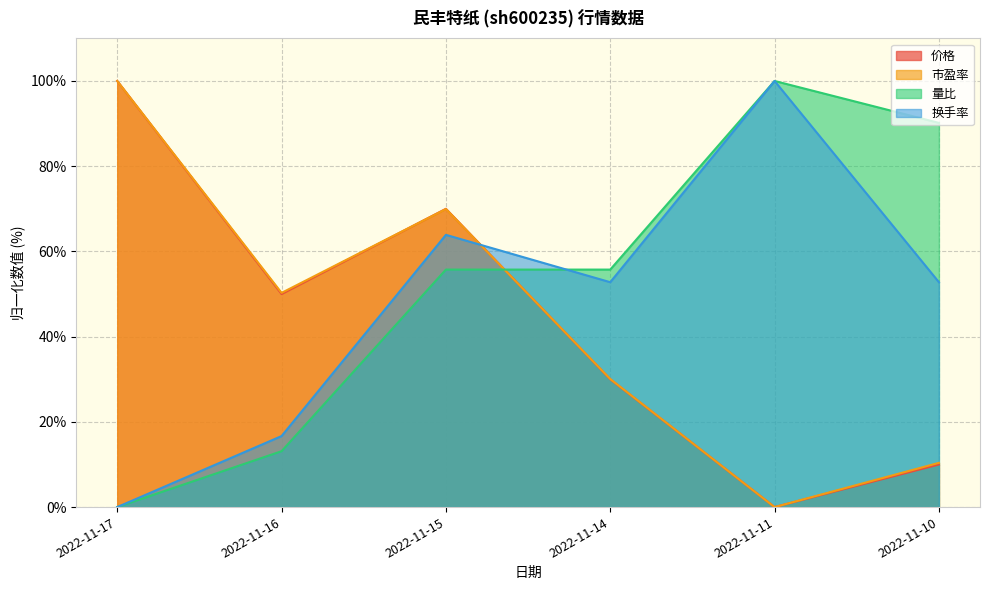

Reading right to left, list all the values displayed in this chart.

价格: 2022-11-10=10.0	2022-11-11=0.0	2022-11-14=30.0	2022-11-15=70.0	2022-11-16=50.0	2022-11-17=100.0
市盈率: 2022-11-10=10.4	2022-11-11=0.0	2022-11-14=30.1	2022-11-15=69.9	2022-11-16=50.3	2022-11-17=100.0
量比: 2022-11-10=90.2	2022-11-11=100.0	2022-11-14=55.7	2022-11-15=55.7	2022-11-16=13.1	2022-11-17=0.0
换手率: 2022-11-10=52.8	2022-11-11=100.0	2022-11-14=52.8	2022-11-15=63.9	2022-11-16=16.7	2022-11-17=0.0